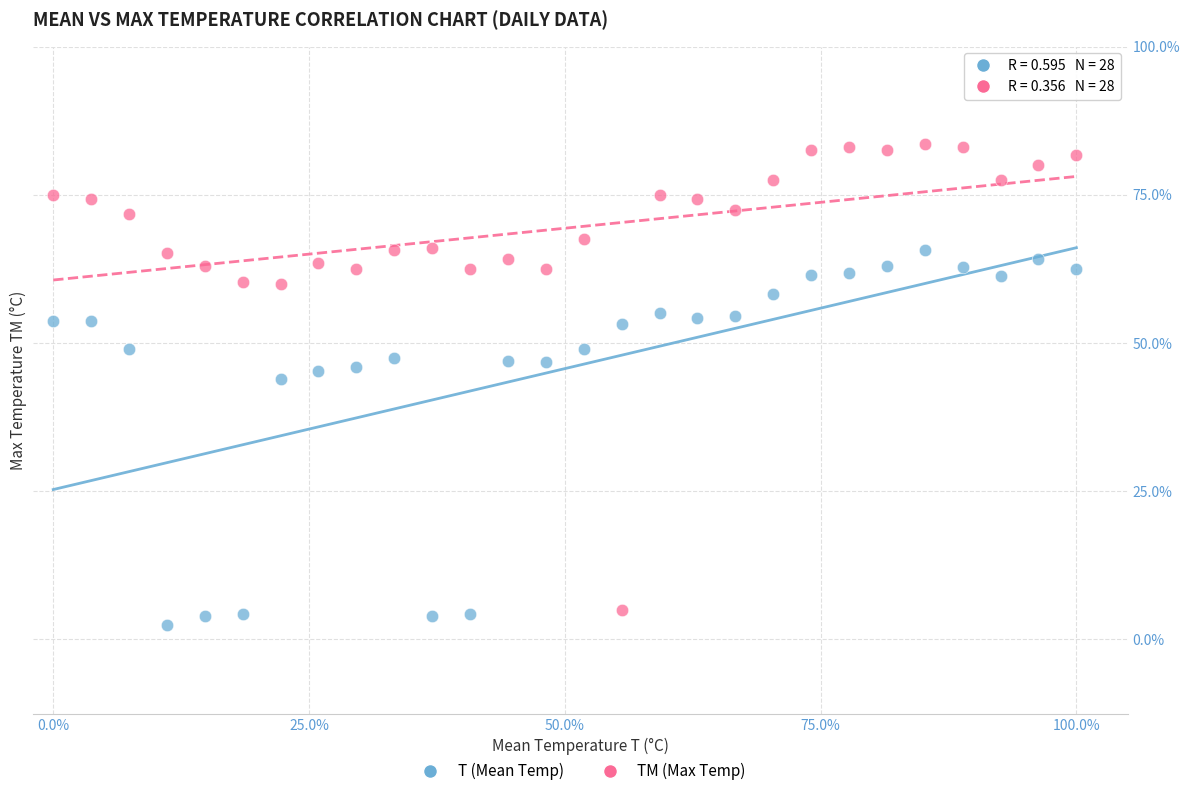

Which series contains the highest Y value?

TM (Max Temp)